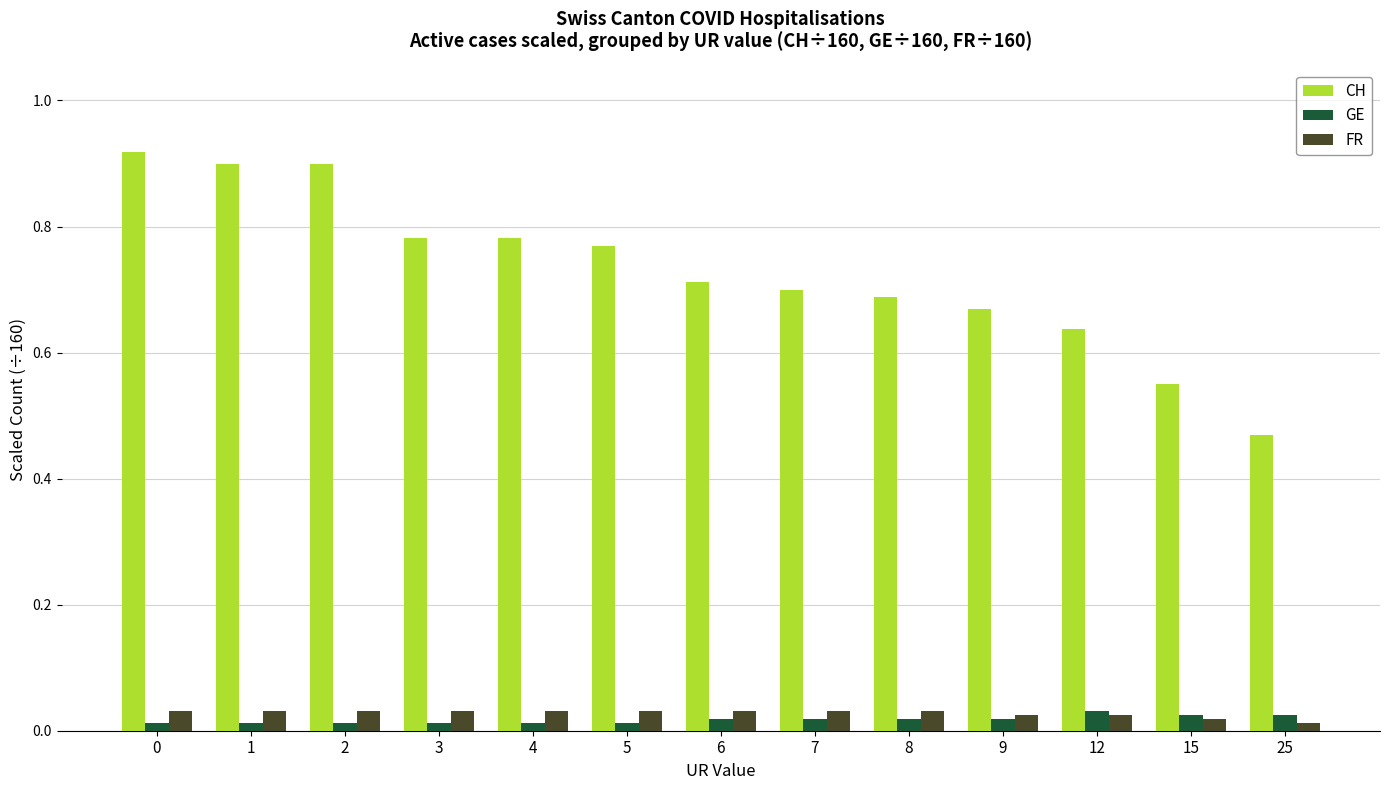

What are all the series names shown in the legend?

CH, GE, FR